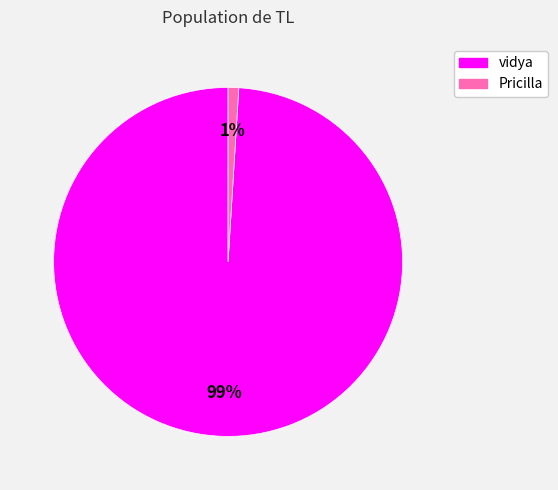

To the nearest percent, what portion does Pricilla represent?

1%